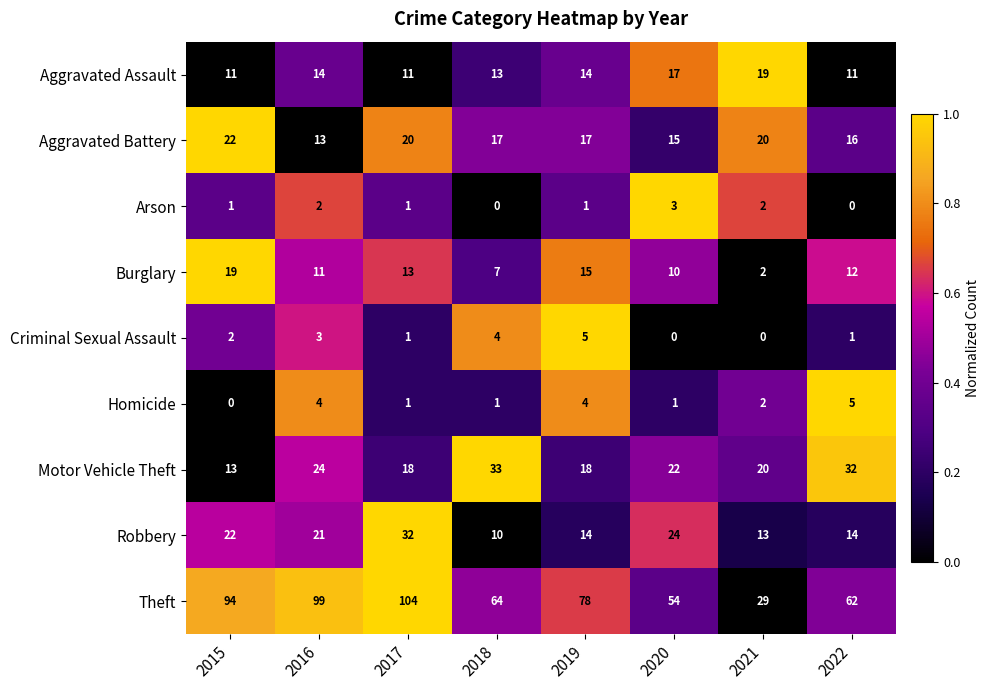

The Homicide series shows 1 at 2017. True or false?

True